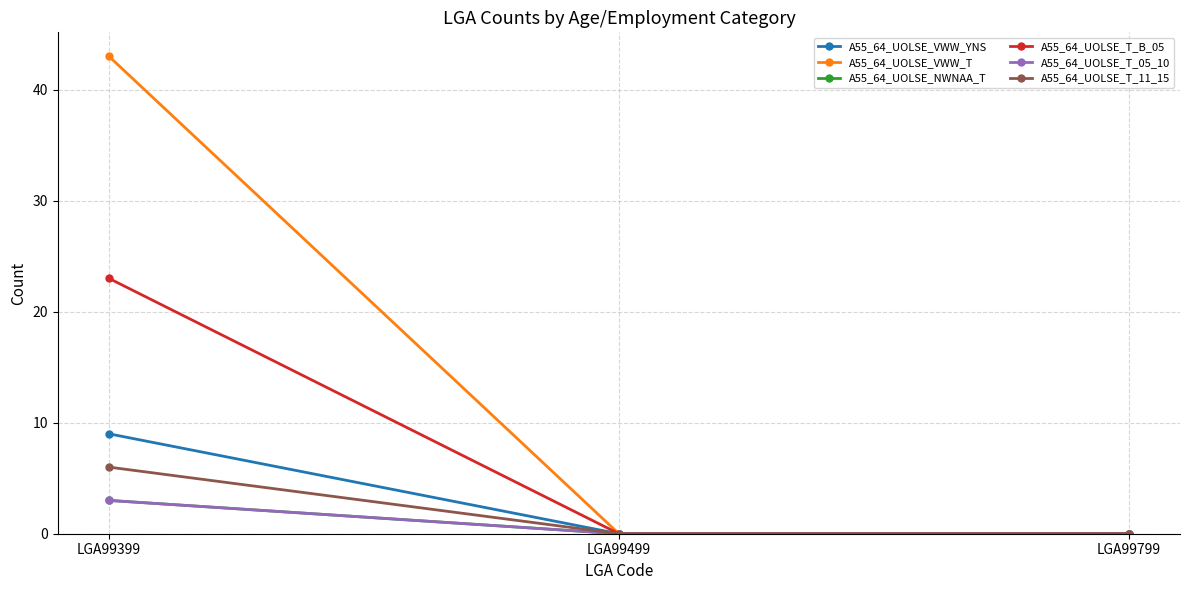

Is this an area chart (filled region under the line)?

No